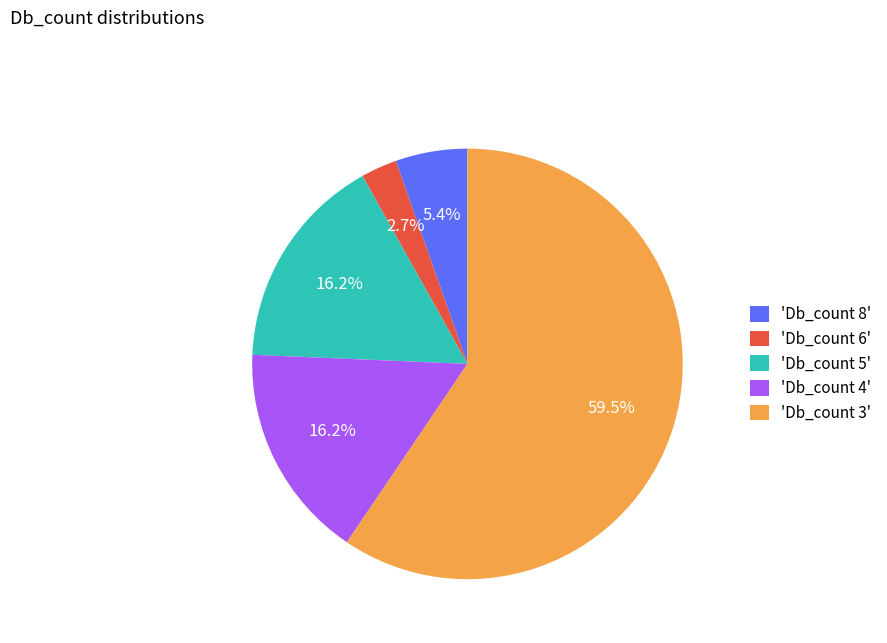

Combined, do 'Db_count 3' and 'Db_count 5' account for over 50%?

Yes